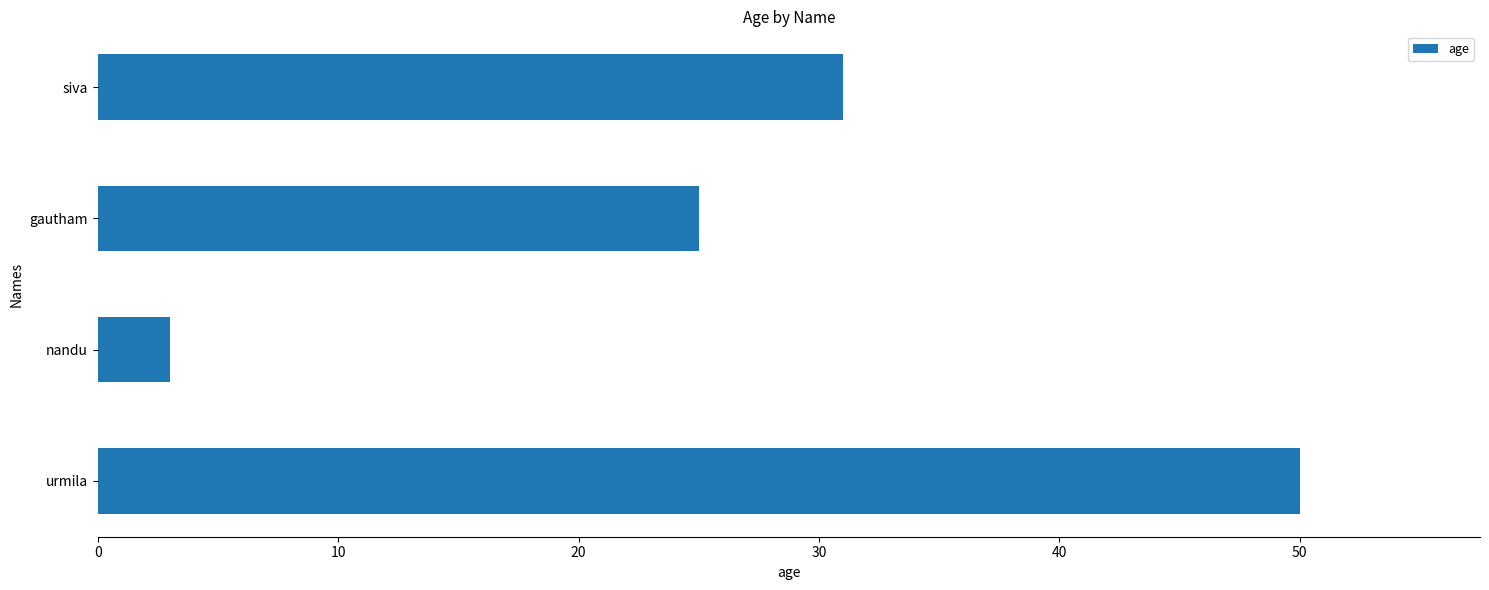

The chart shows a value of 3 at nandu. True or false?

True